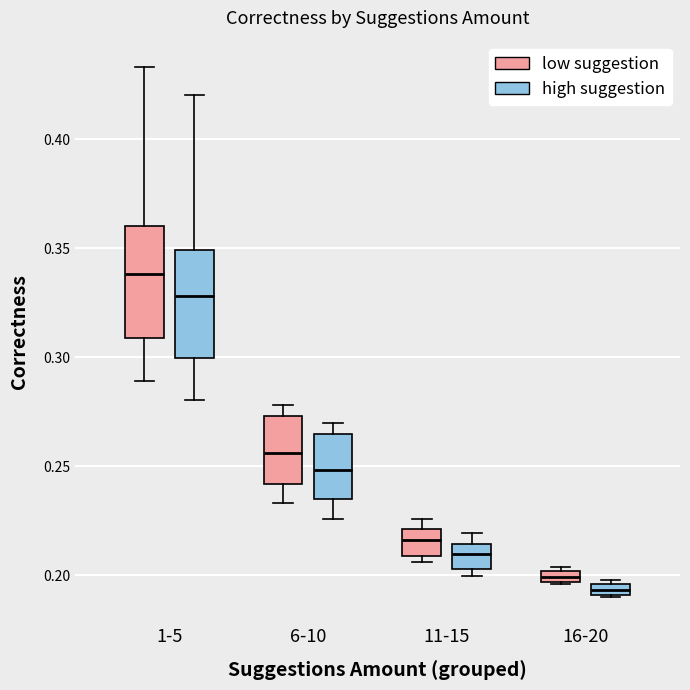

Where does the upper whisker of the box for 11-15 (low suggestion) end on the y-axis? The values are not printed on the chart, so give them approximately, as read against the axis.

0.225